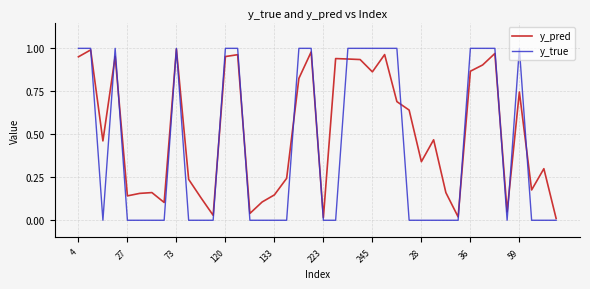

Rank the series by their average value, from highest to lowest.

y_pred, y_true